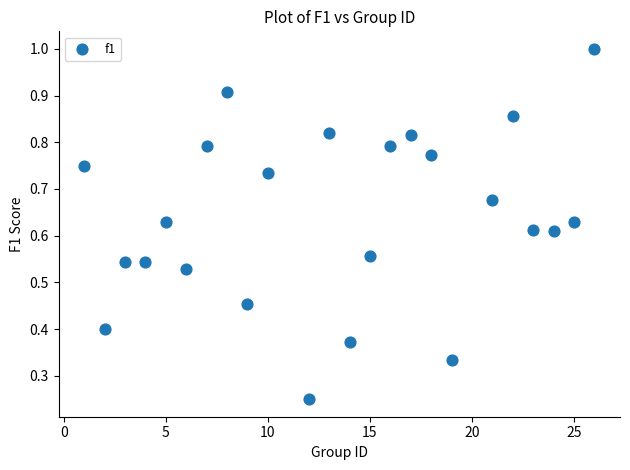

What is the range of X values (max minus min)?

25.0